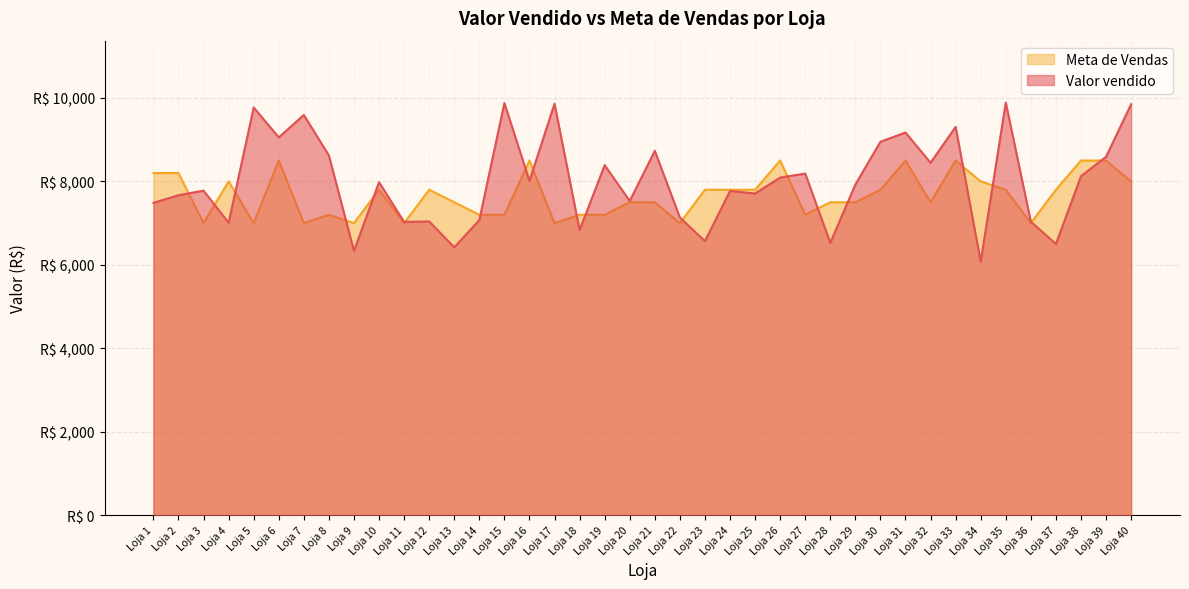

What is the total value across all series at Loja 20?

15030.6